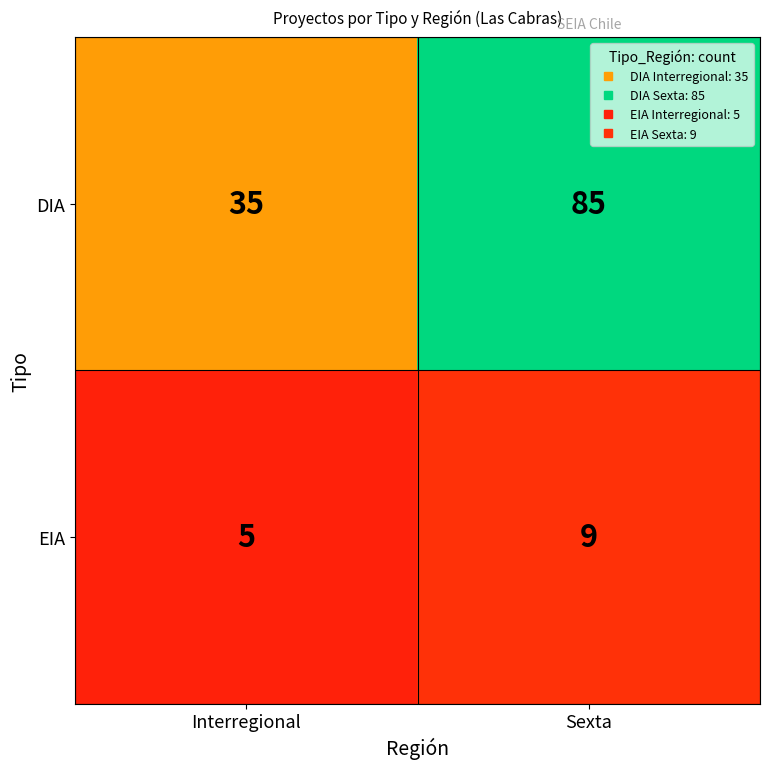

Which series changed the most between Interregional and Sexta?

DIA